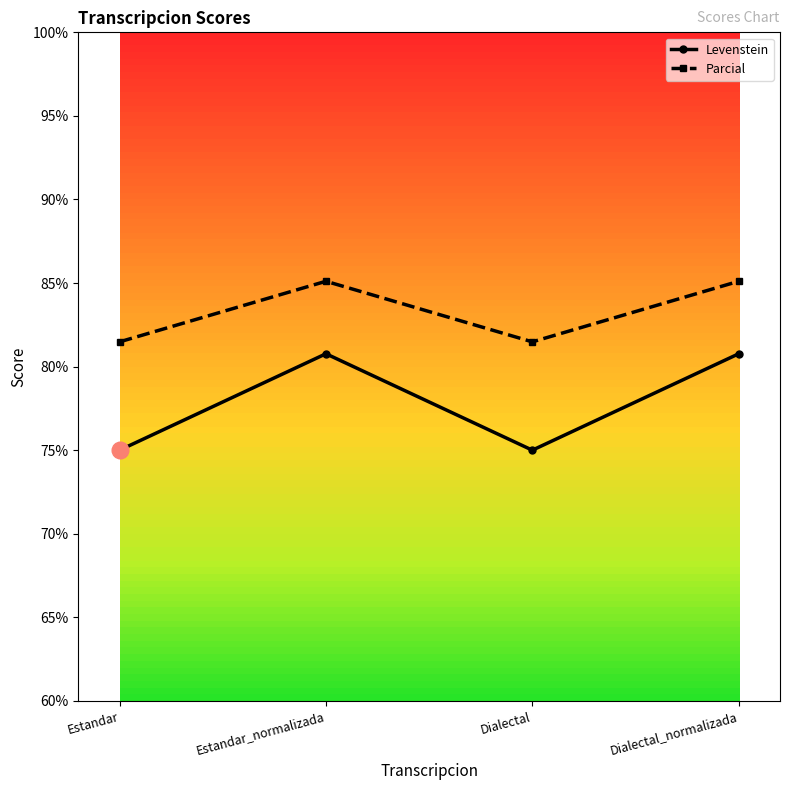

Reading left to right, transcribe all the data shown in this chart.

Levenstein: 75.0	80.8	75.0	80.8
Parcial: 81.5	85.1	81.5	85.1